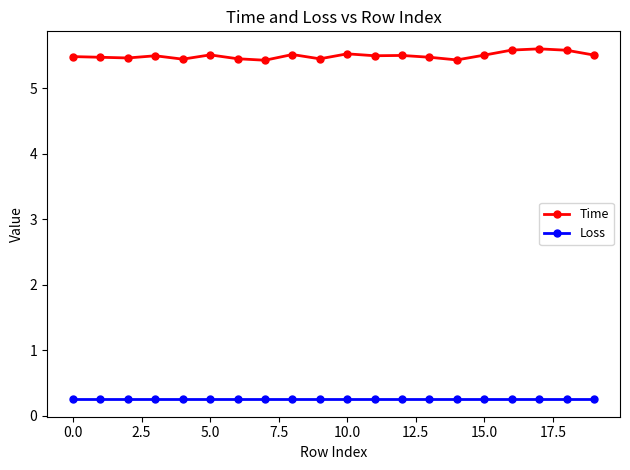

Count the Time values in the range 5 to 6.

20